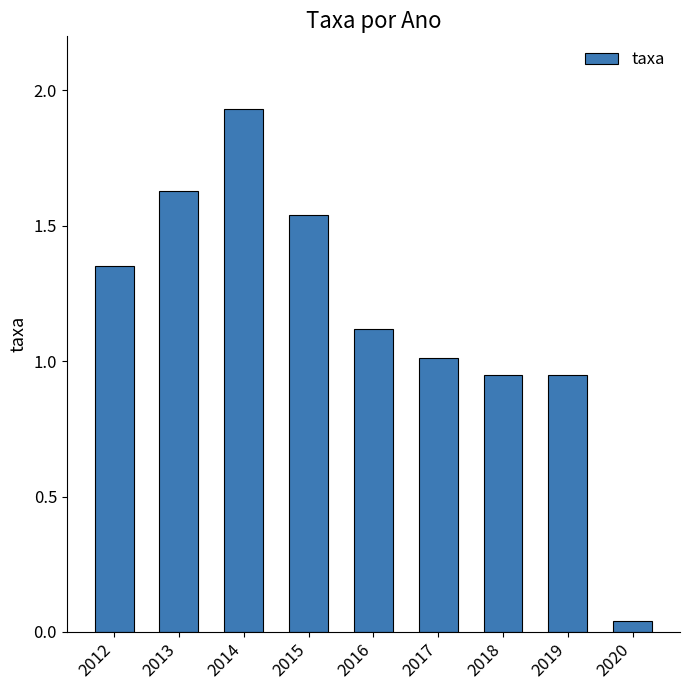

What is the change in value from 2015 to 2017?

-0.5